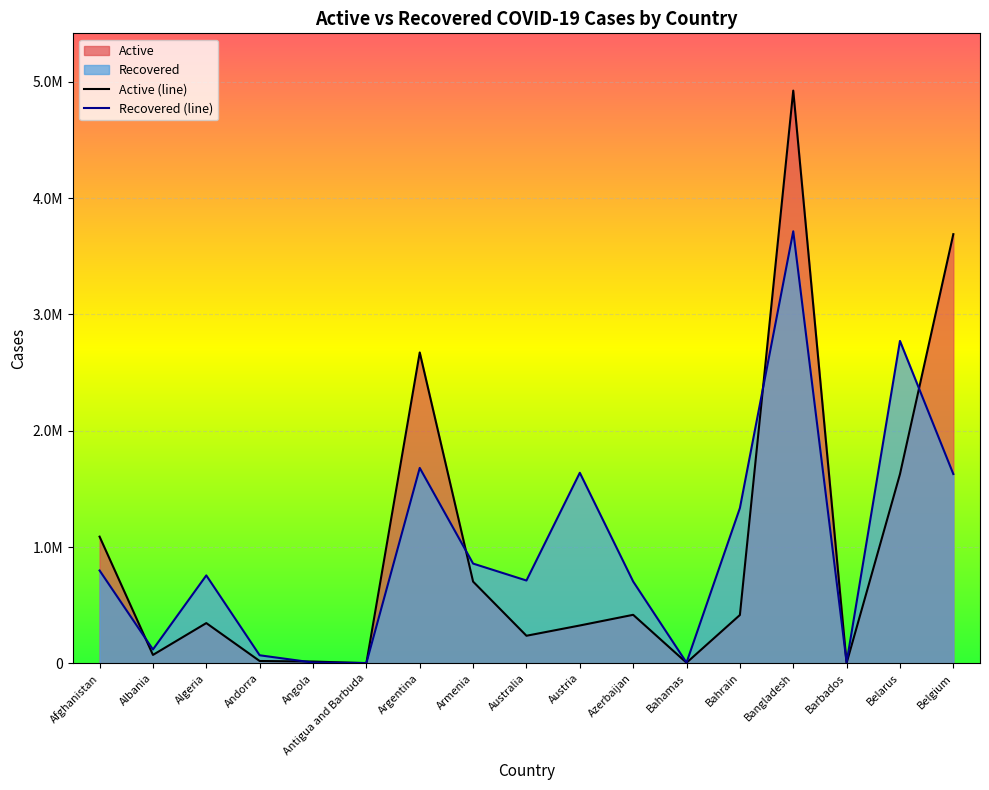

Reading right to left, transcribe all the data shown in this chart.

Active: 3689945	1626443	2470	4924394	415304	4850	417033	325216	236932	702602	2672885	1561	15011	19907	345886	72117	1089052
Recovered: 1627492	2771925	7444	3714702	1334787	6047	703402	1638380	711928	857482	1680024	2600	6573	69074	755897	118877	798240